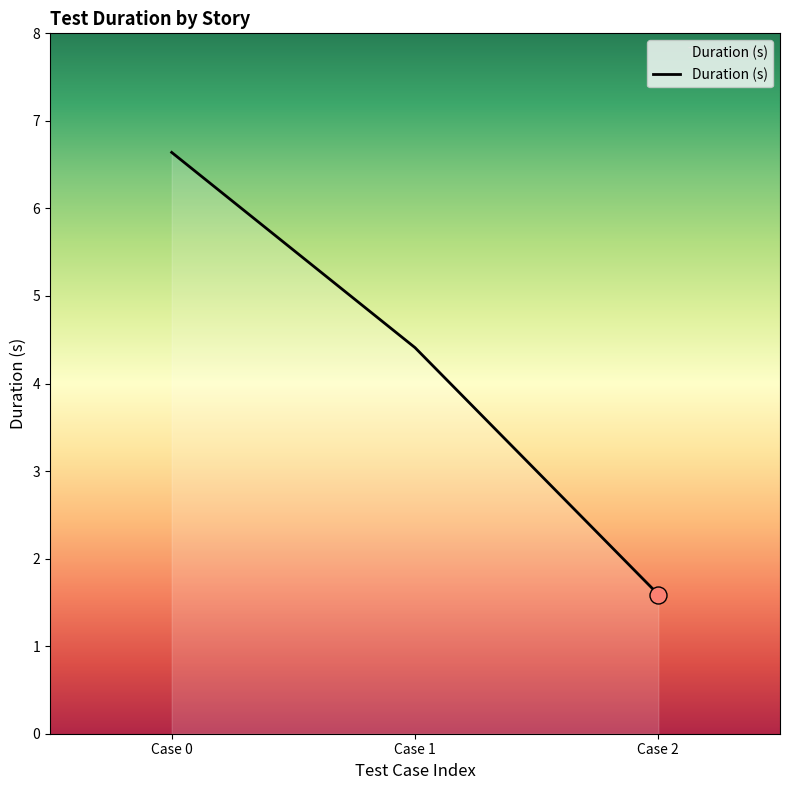

Between Case 0 and Case 2, which is larger?

Case 0